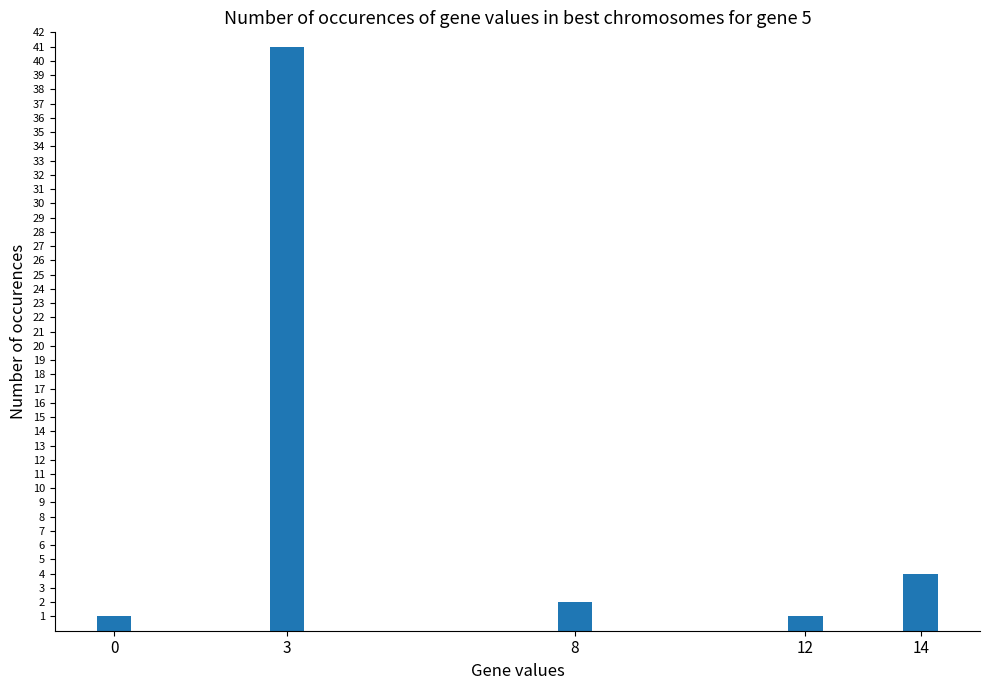

How many data points are less than 2?

2